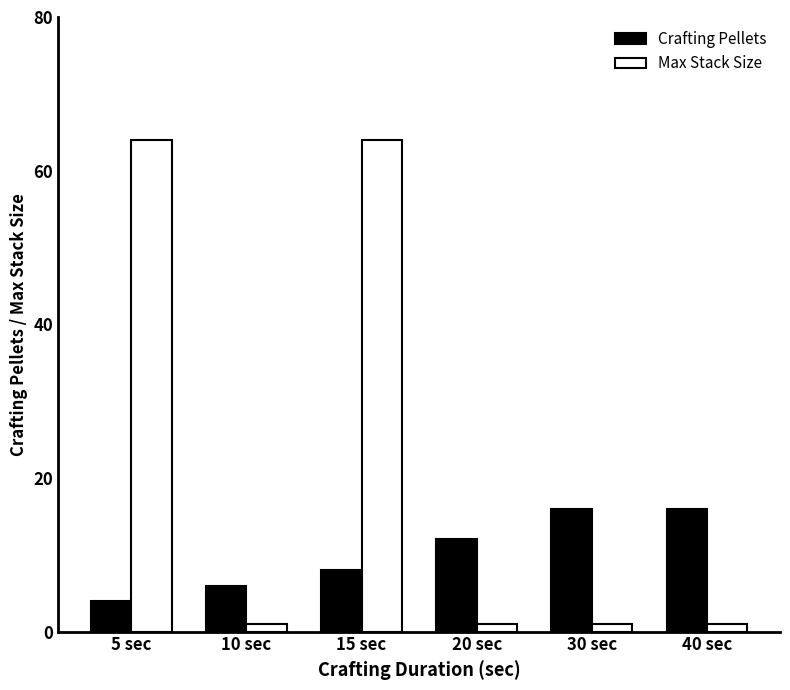

What is the average value of the Crafting Pellets series?

10